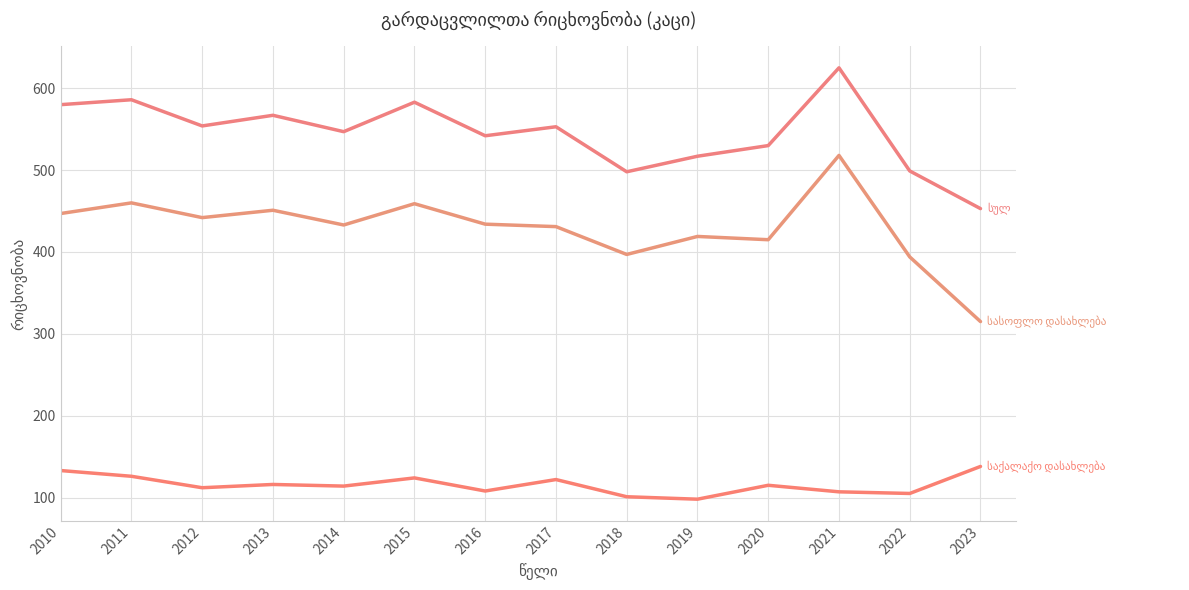

Does the chart have visible grid lines?

Yes